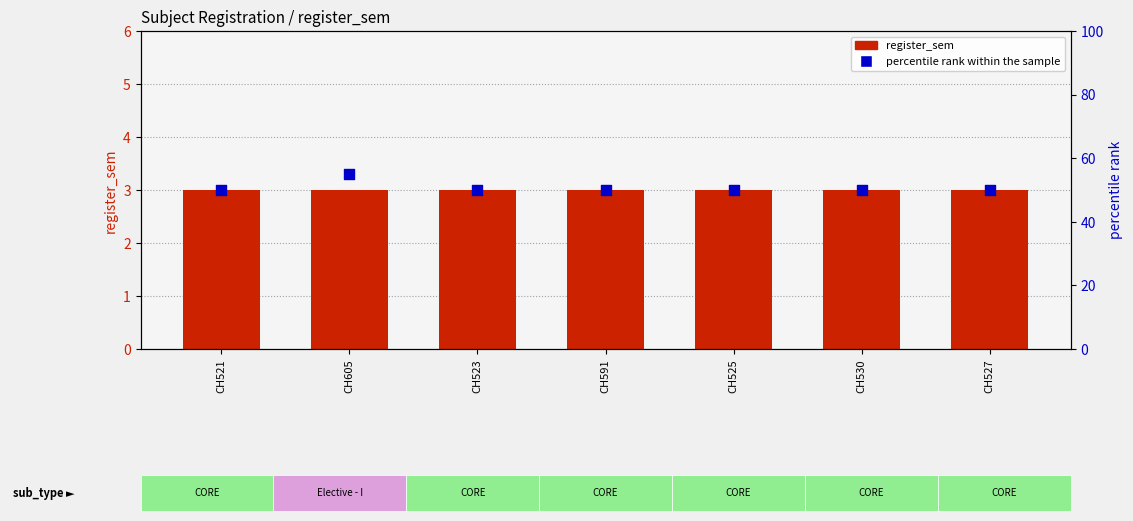

What are all the series names shown in the legend?

register_sem, percentile rank within the sample